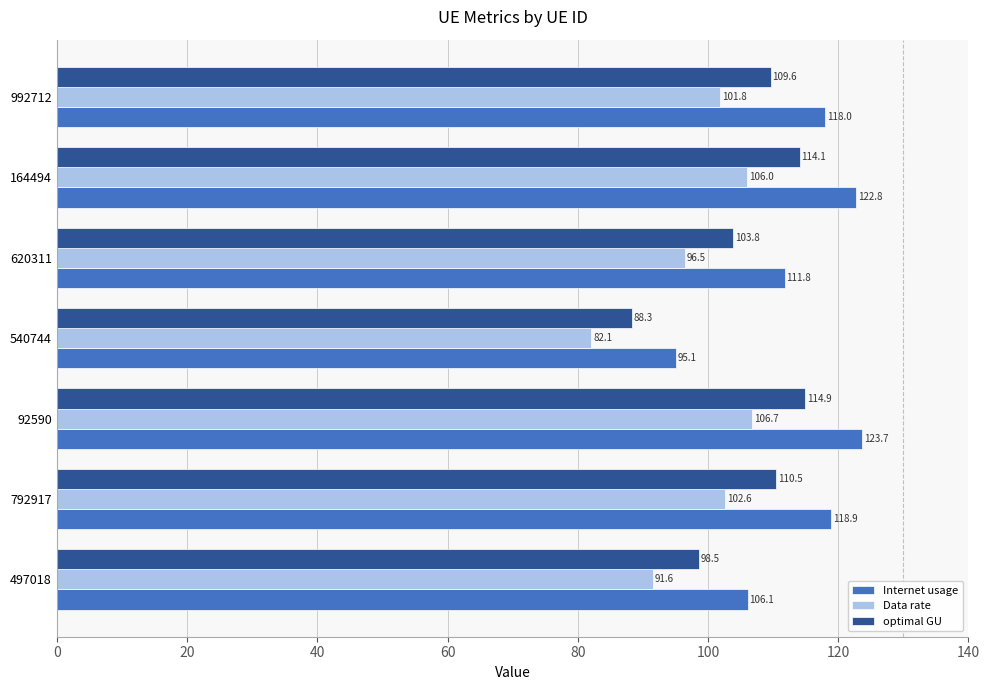

At how many categories does at least one series exceed 88?

7